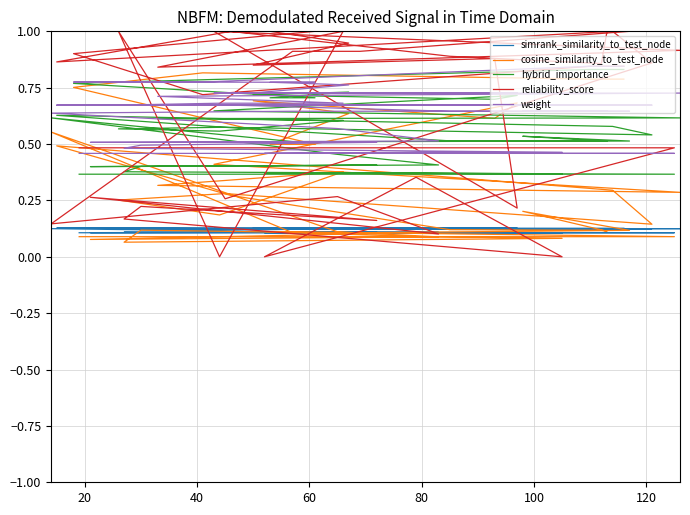

Is this an area chart (filled region under the line)?

No